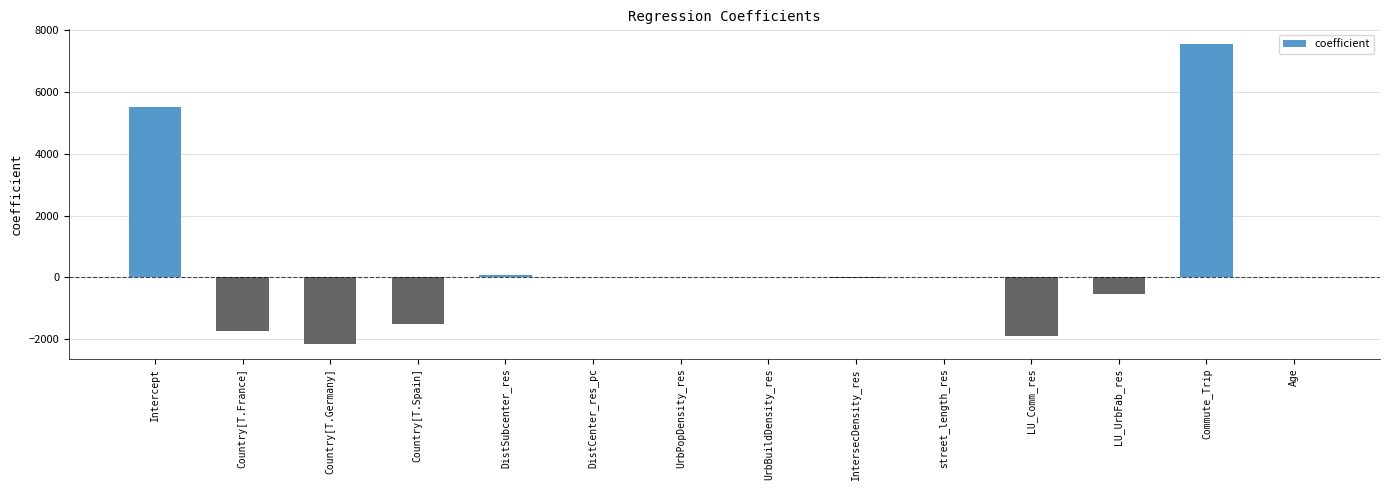

What is the average value?

376.1